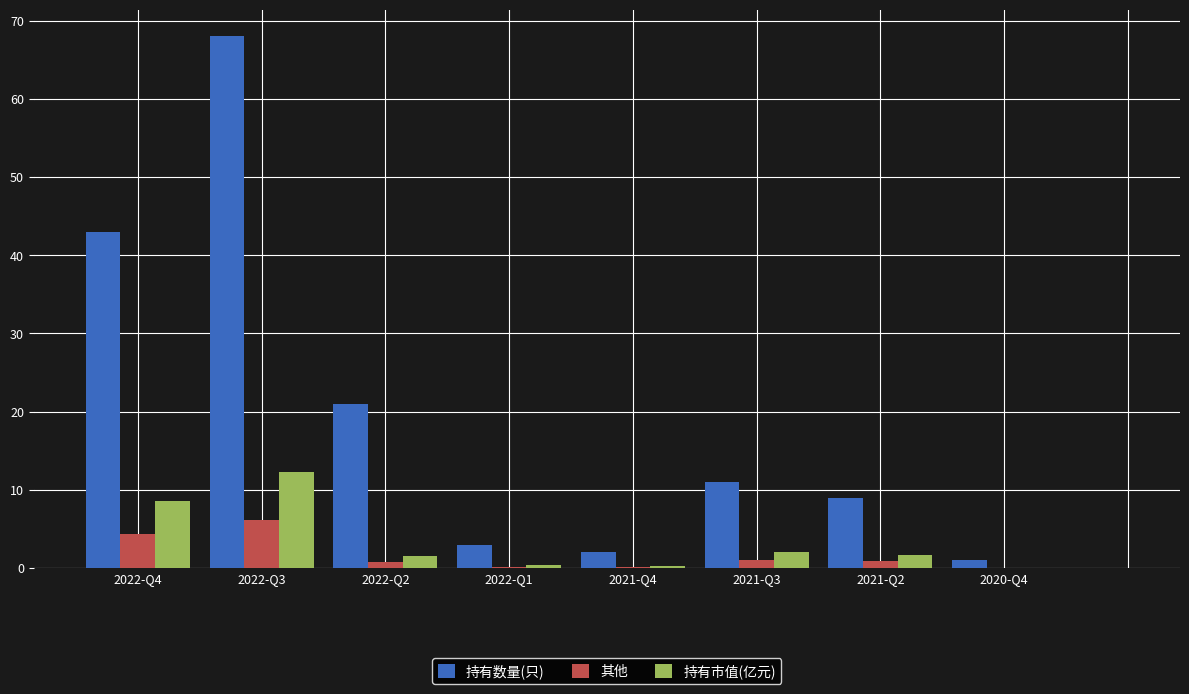

What is the sum of all 其他 values?

13.5